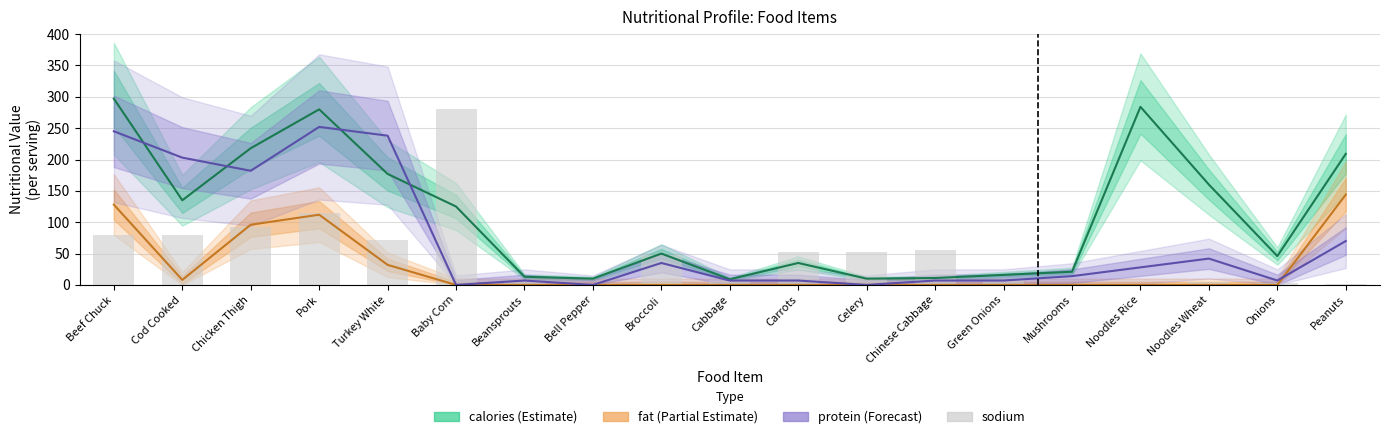

Rank the categories by value from lowest to highest.

Bell Pepper, Noodles Rice, Mushrooms, Peanuts, Onions, Noodles Wheat, Beansprouts, Cabbage, Green Onions, Broccoli, Carrots, Celery, Chinese Cabbage, Turkey White, Beef Chuck, Cod Cooked, Chicken Thigh, Pork, Baby Corn